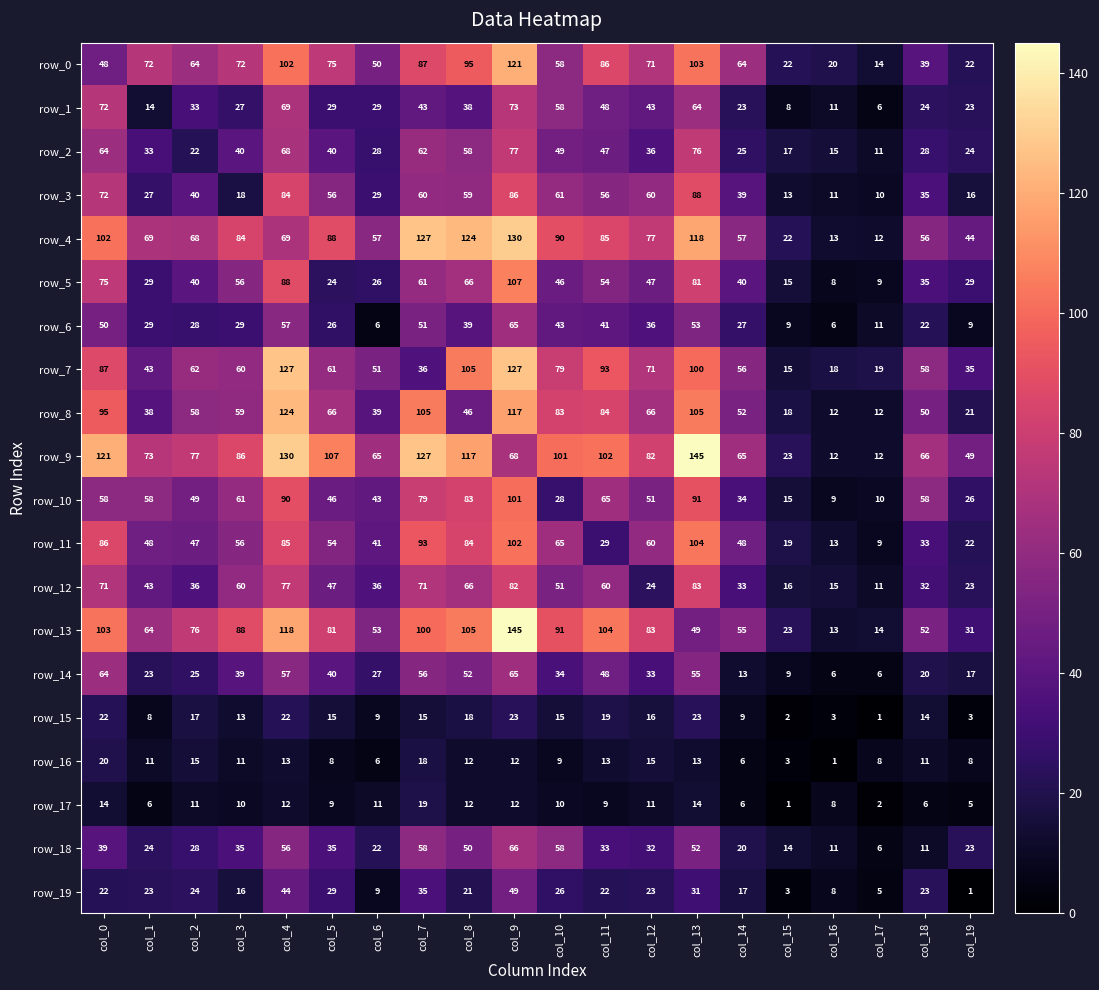

What is the minimum value for row_13?

13